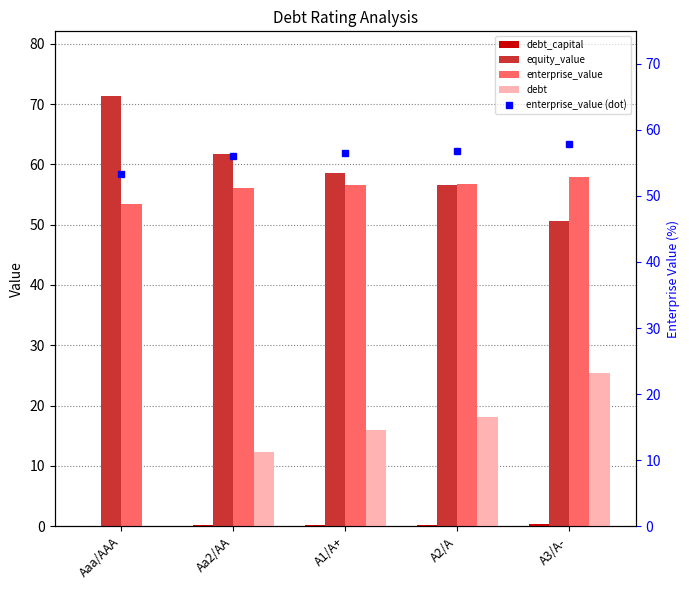

At which category is the sum across all series the highest?

A3/A-